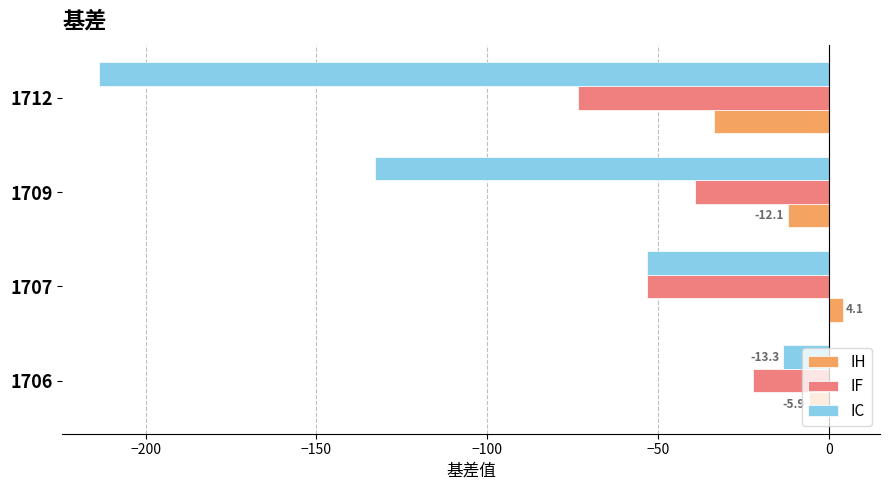

What is the difference between the maximum and minimum values in the IC series?

200.2